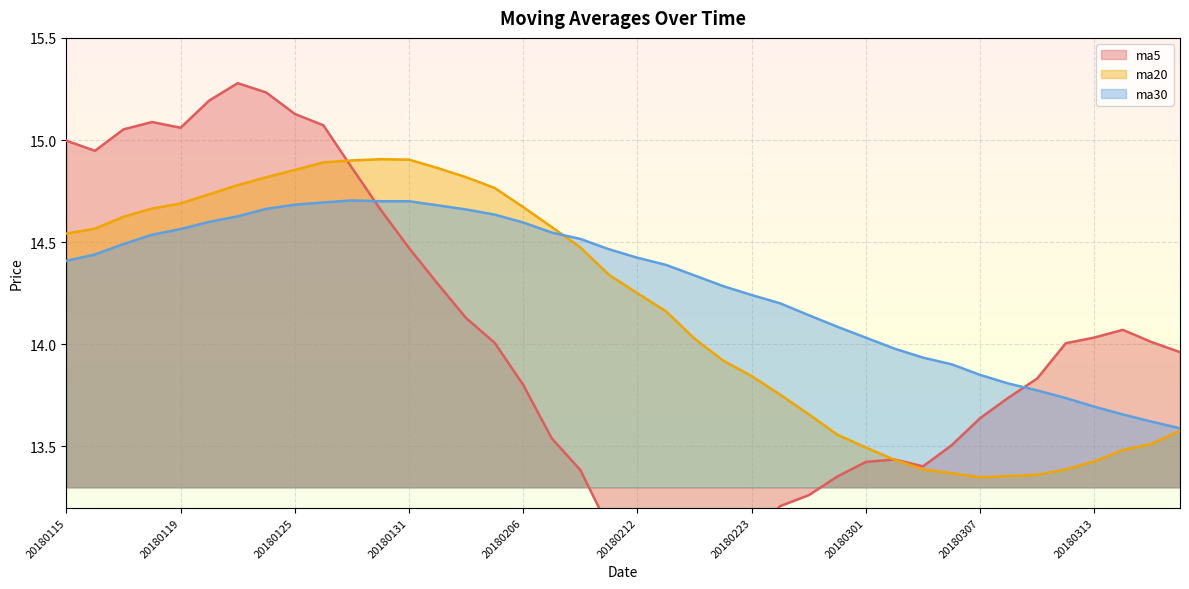

Which category has the lowest value in the ma30 series?

20180316